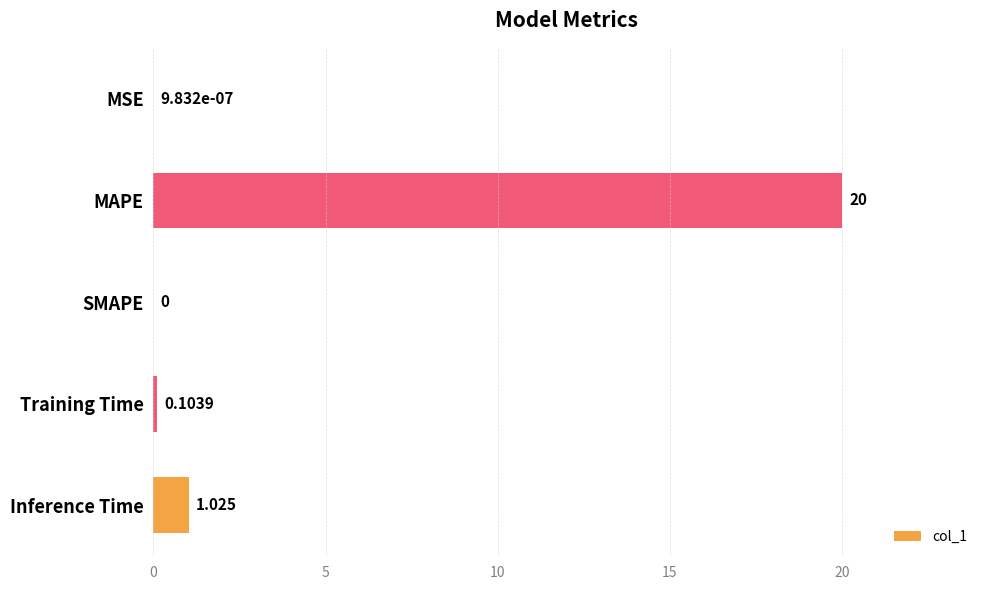

At which label is the value closest to 10?

Inference Time